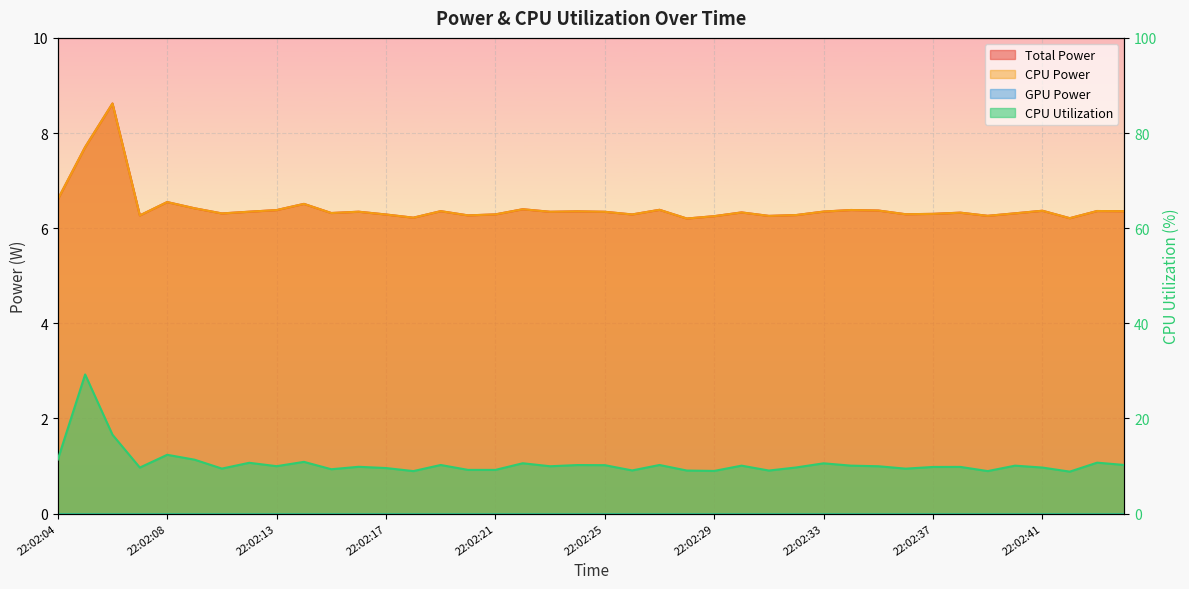

At which label is Total Power closest to 7?

22:02:04